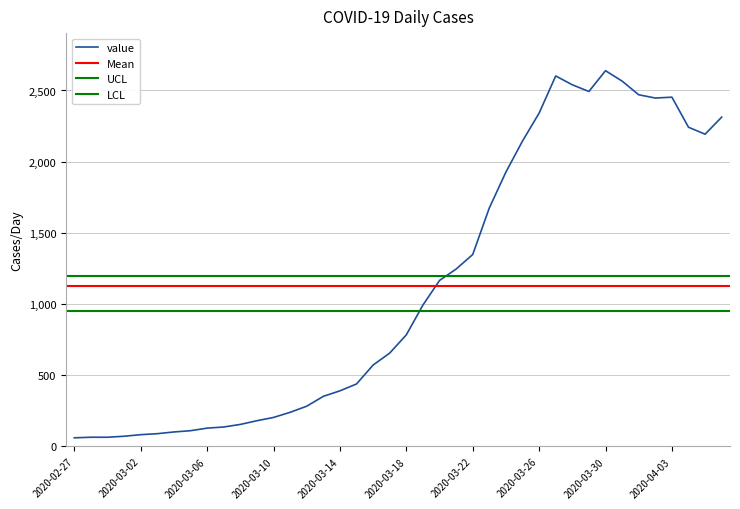

How many data points are less than 784?

20